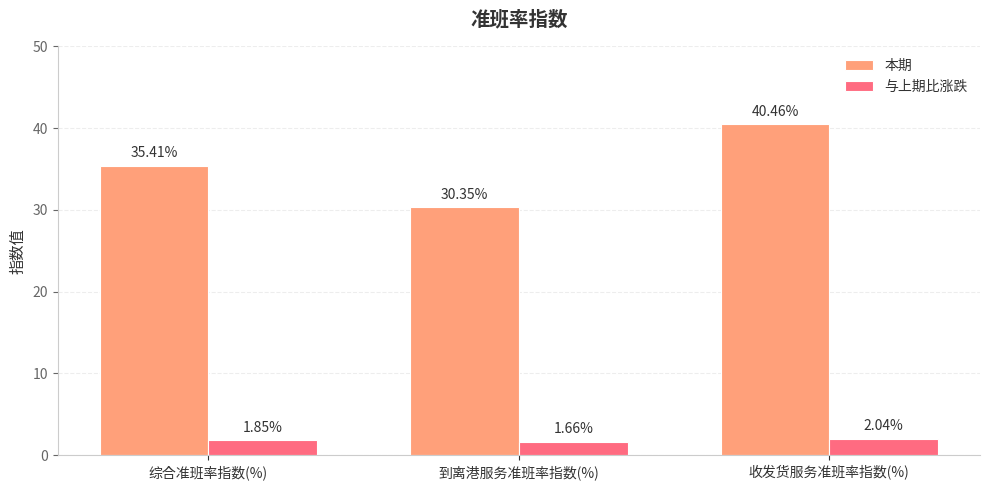

Which category has the highest value across all series?

收发货服务准班率指数(%)